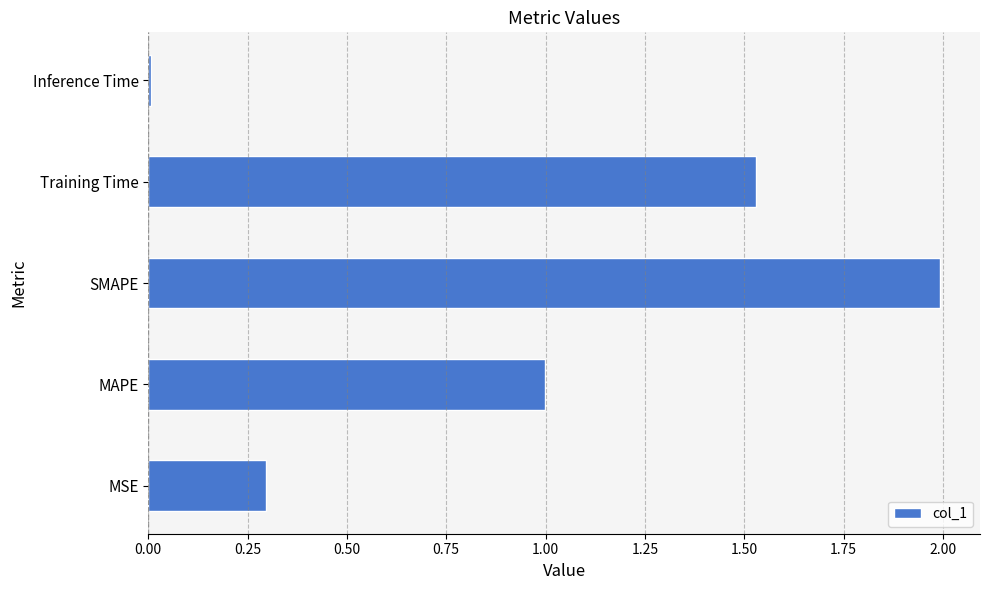

List the labels in order of value, largest first.

SMAPE, Training Time, MAPE, MSE, Inference Time